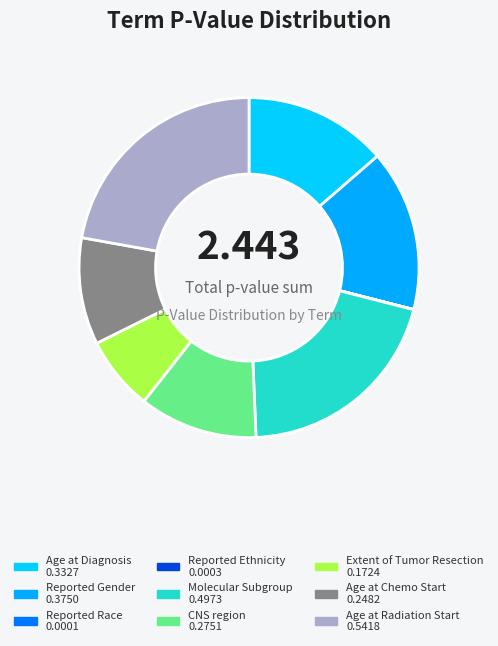

Combined, do Age at Chemo Start and Reported Race account for over 50%?

No